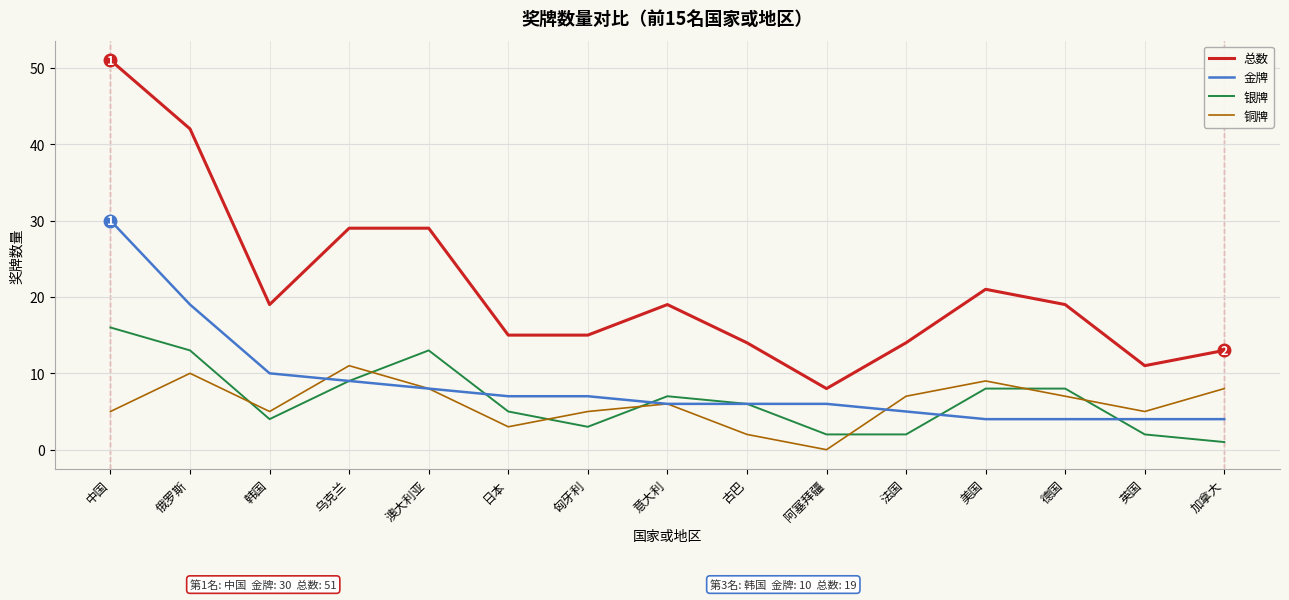

What is the greatest value displayed?

51